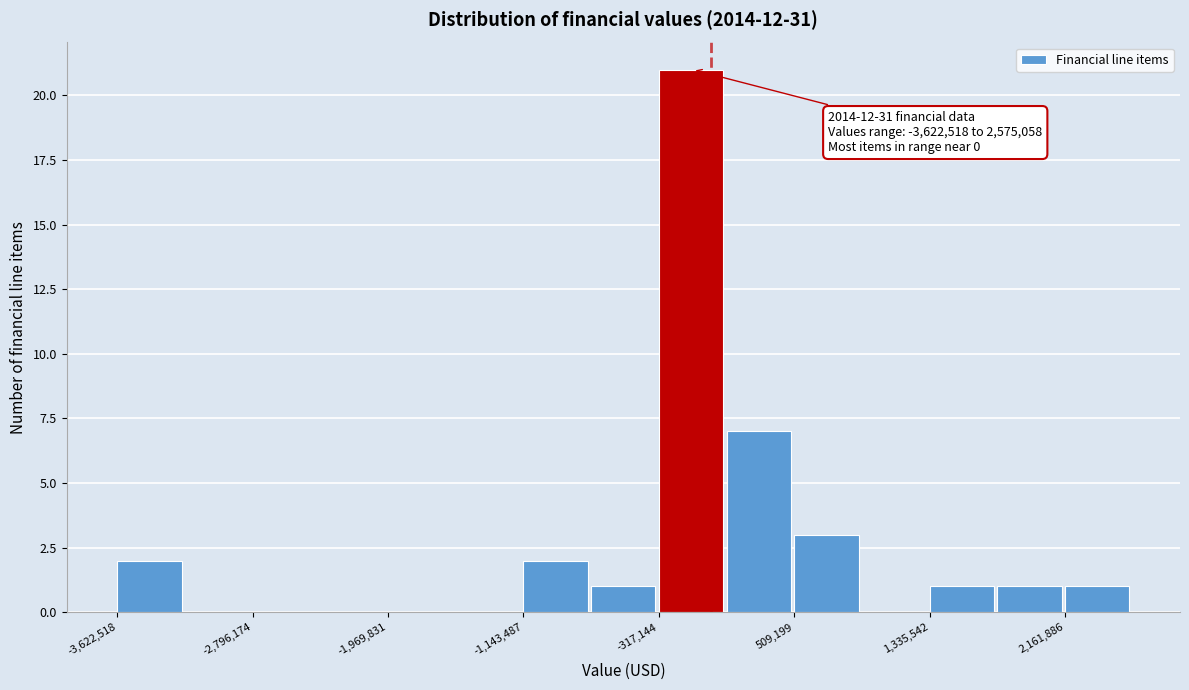

Which range on the x-axis has the tallest bar?

-300000 to 100000